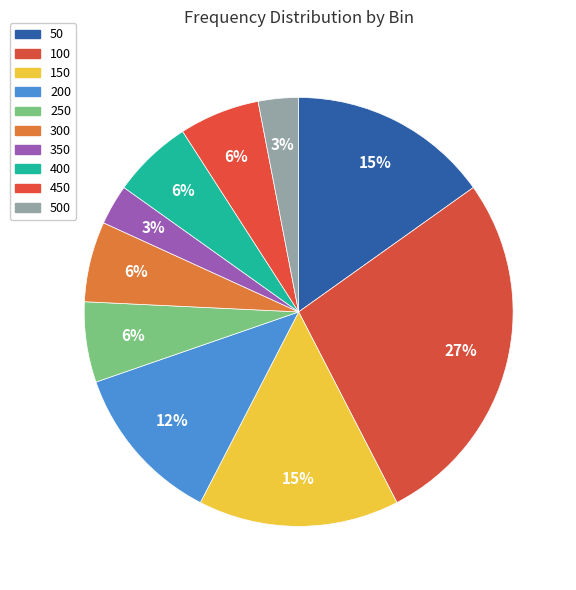

What is the largest slice in the pie chart?

100